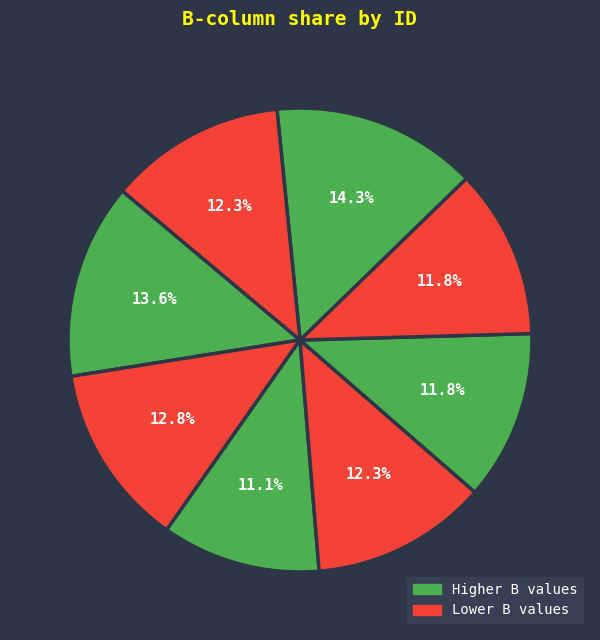

How many slices are in this pie chart?

8